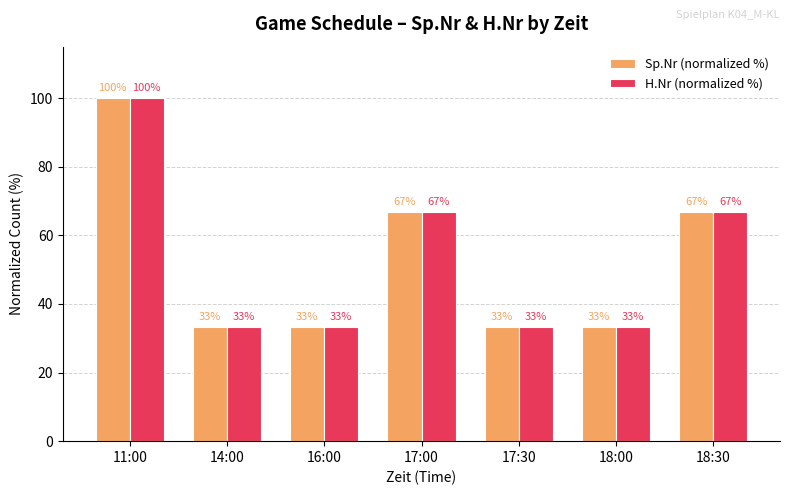

What is the average value of the Sp.Nr (normalized %) series?

52.4